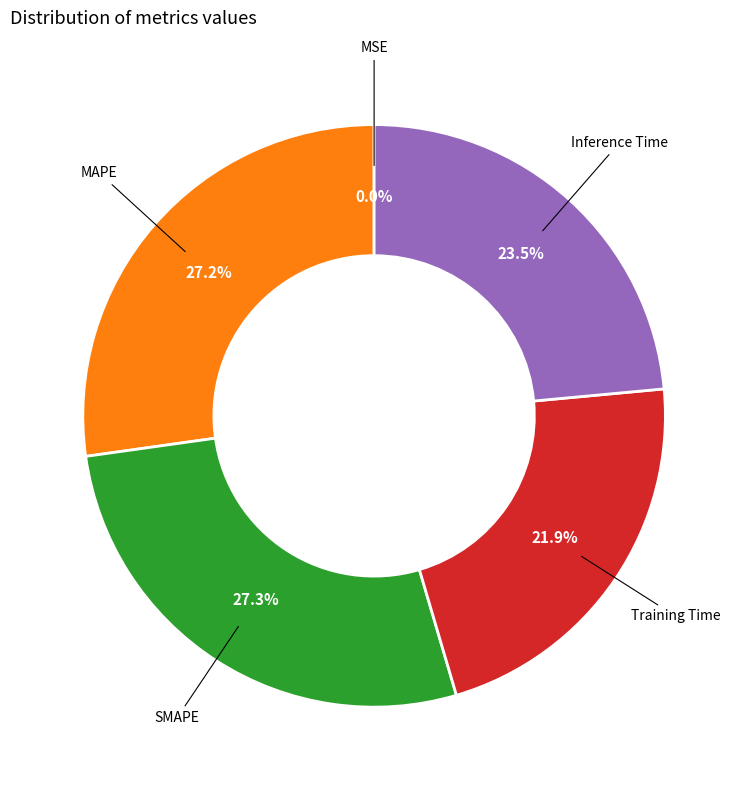

Is there a majority slice in this chart?

No